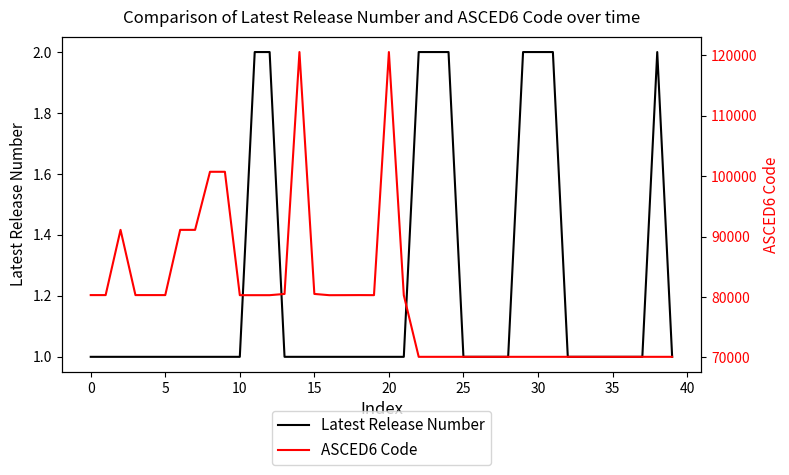

Rank the series at 37 from highest to lowest value.

ASCED6 Code, Latest Release Number